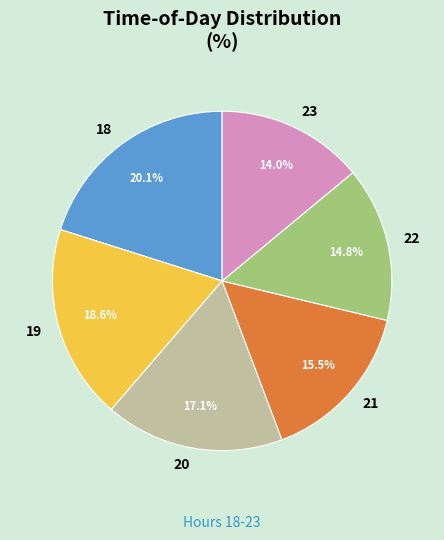

Which has a higher value, 19 or 20?

19